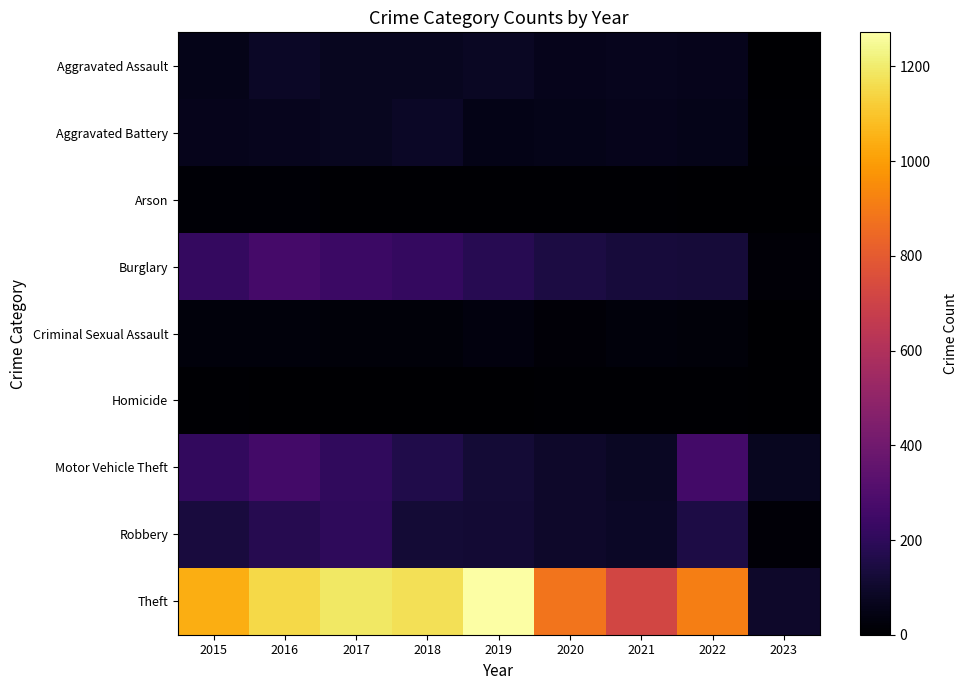

At which category is the sum across all series the highest?

2016